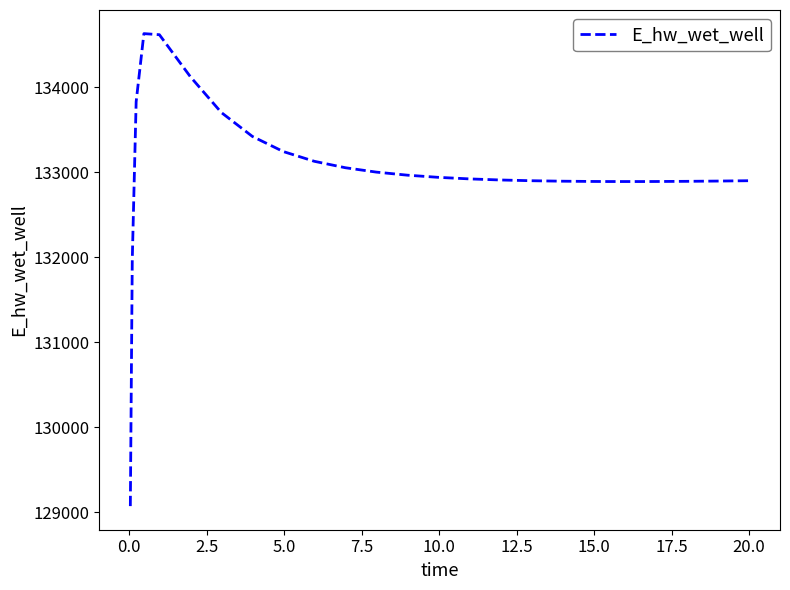

What is the greatest value displayed?

134628.5